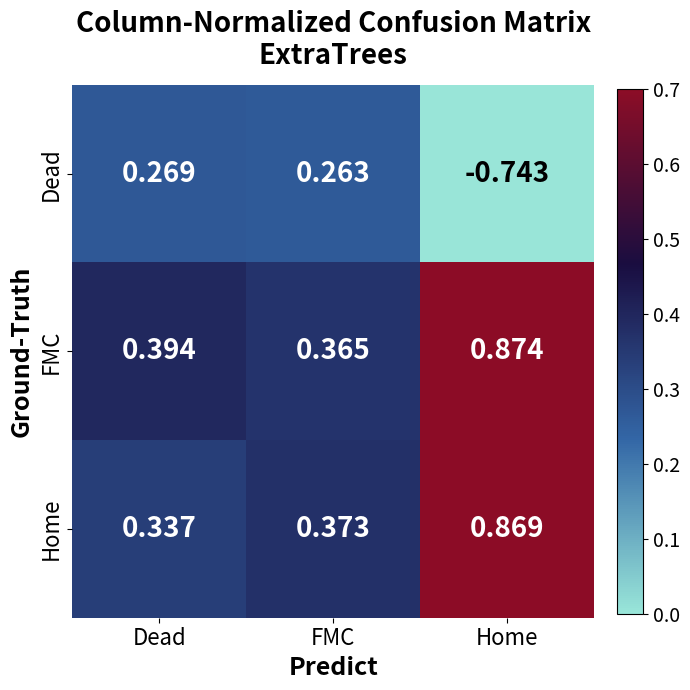

Which series has the widest spread of values?

Dead